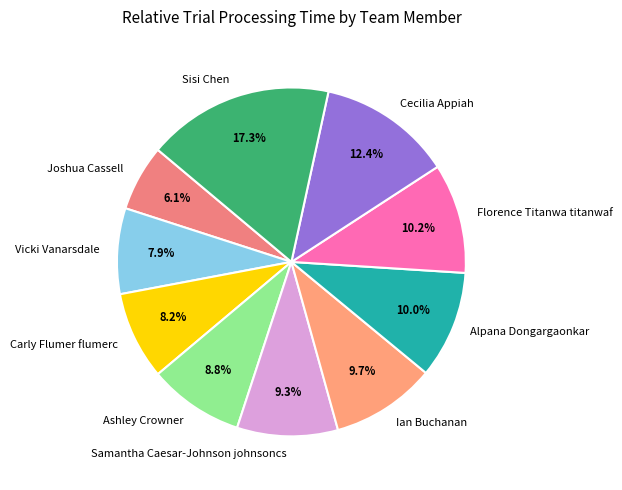

Which slice is the largest?

Sisi Chen